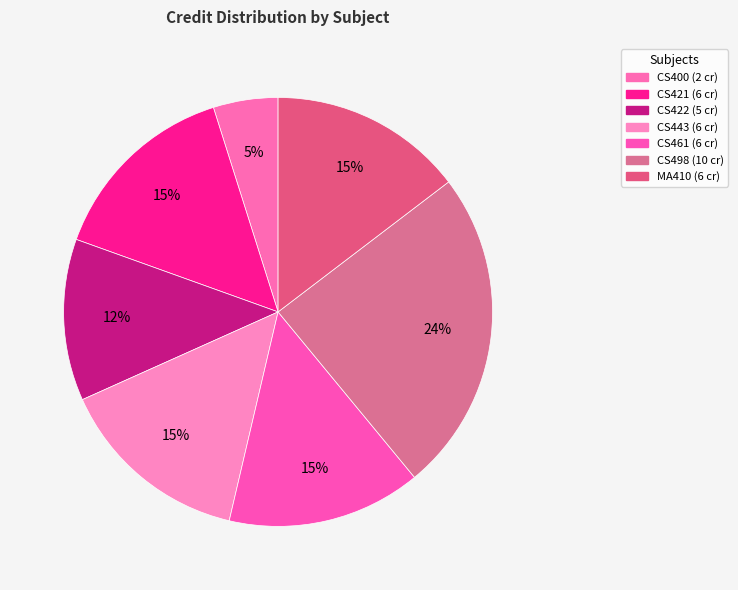

Rank the categories by value from lowest to highest.

CS400, CS422, CS421, CS443, CS461, MA410, CS498